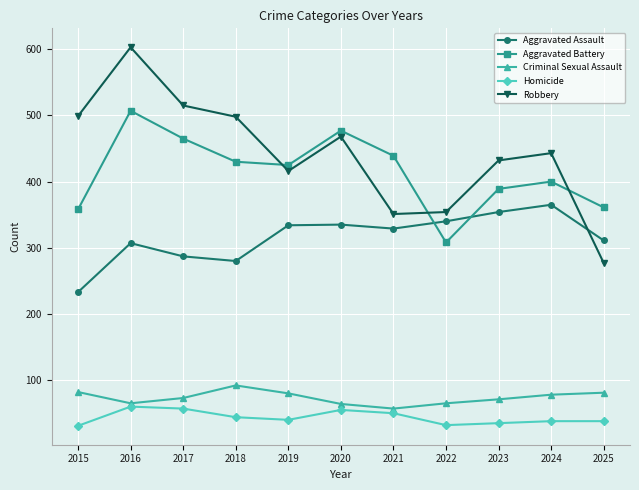

How many distinct data groups are displayed?

5